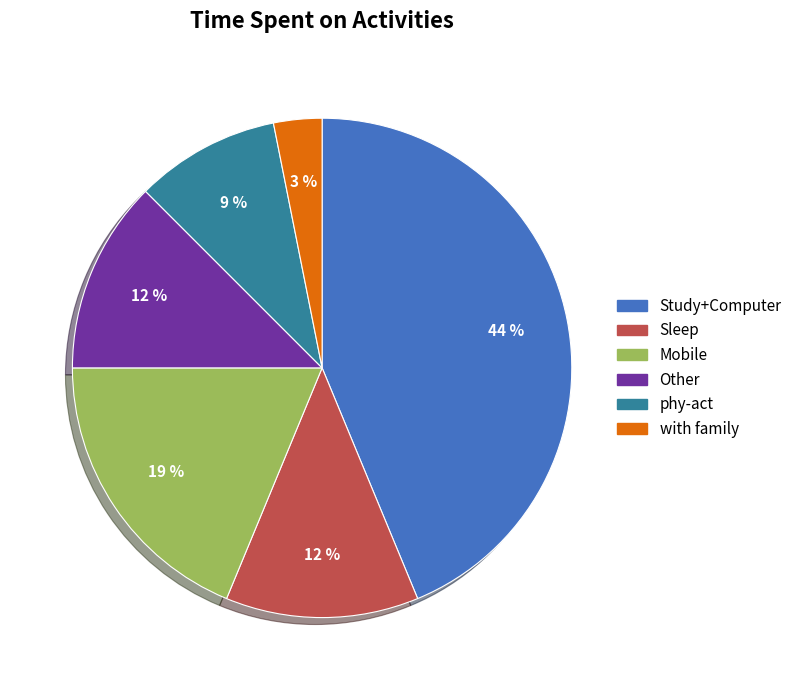

Is it true that Study+Computer is 44% of the pie?

True